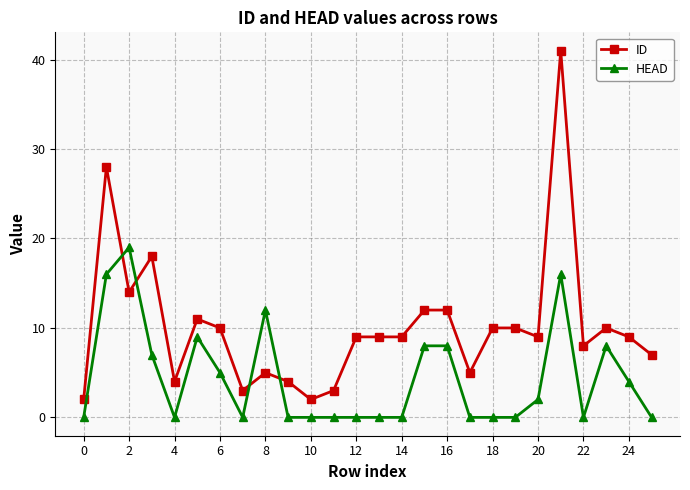

Which series has the largest total across all categories?

ID